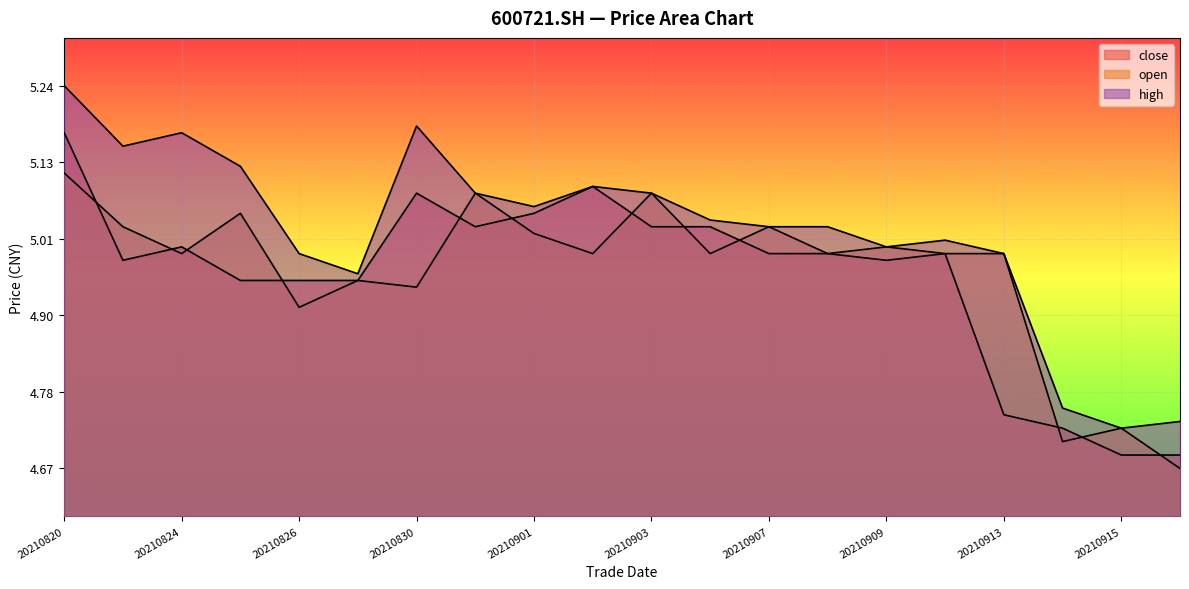

At how many categories does at least one series exceed 35?

17